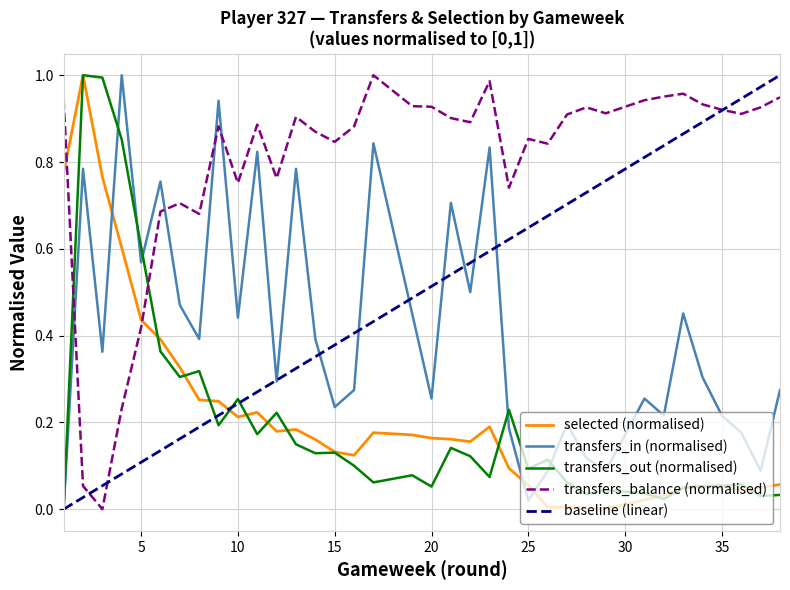

Which series has the largest range (max minus min)?

selected